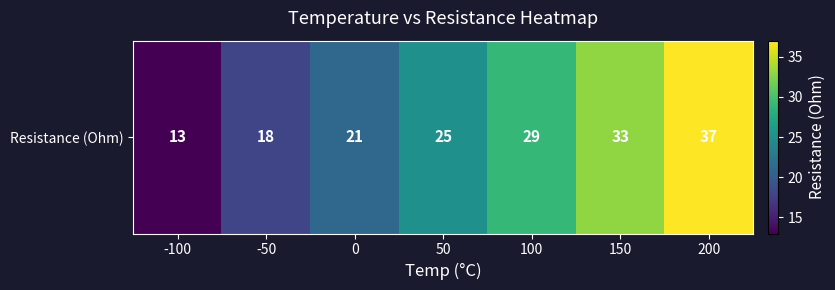

Count the number of values greater than 25.

3